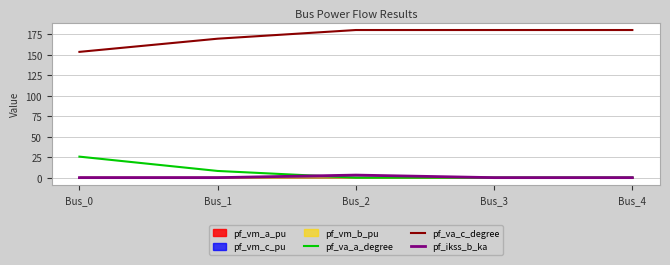

What is the minimum value for pf_va_c_degree?

153.4